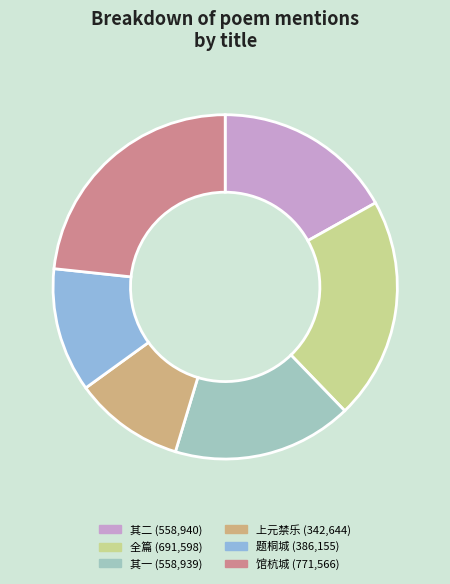

How many slices are in this pie chart?

6